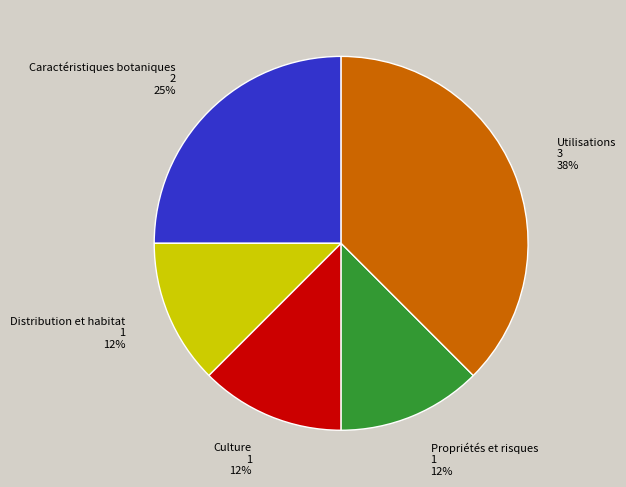

Count the number of slices in the pie.

5